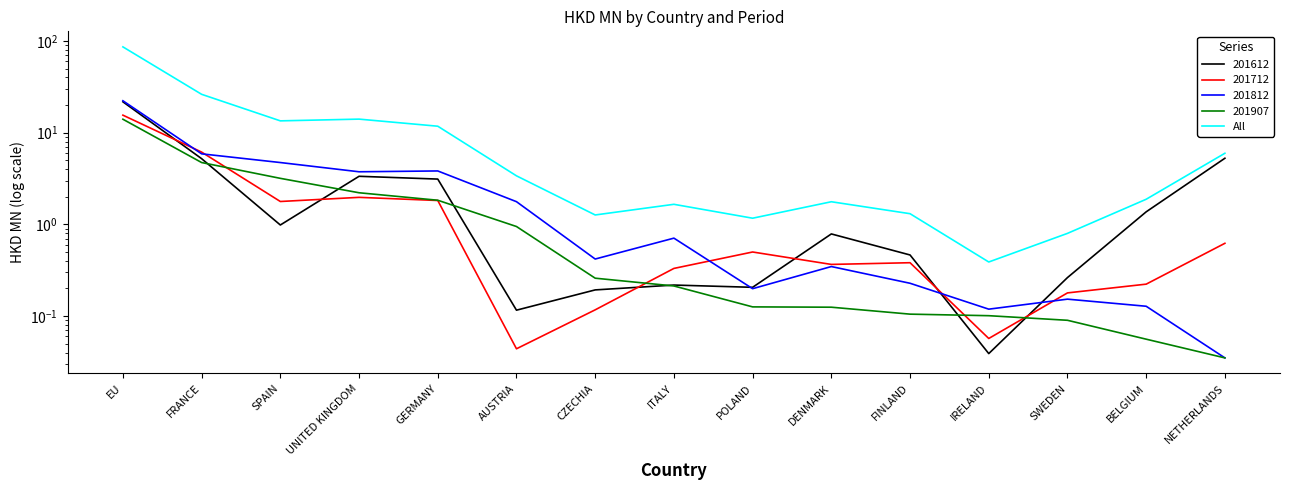

Is it true that the value at NETHERLANDS is 10.3?

False